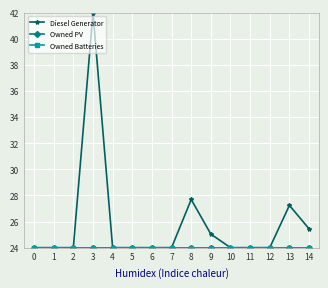

The Owned PV series shows 35.9 at 9. True or false?

False